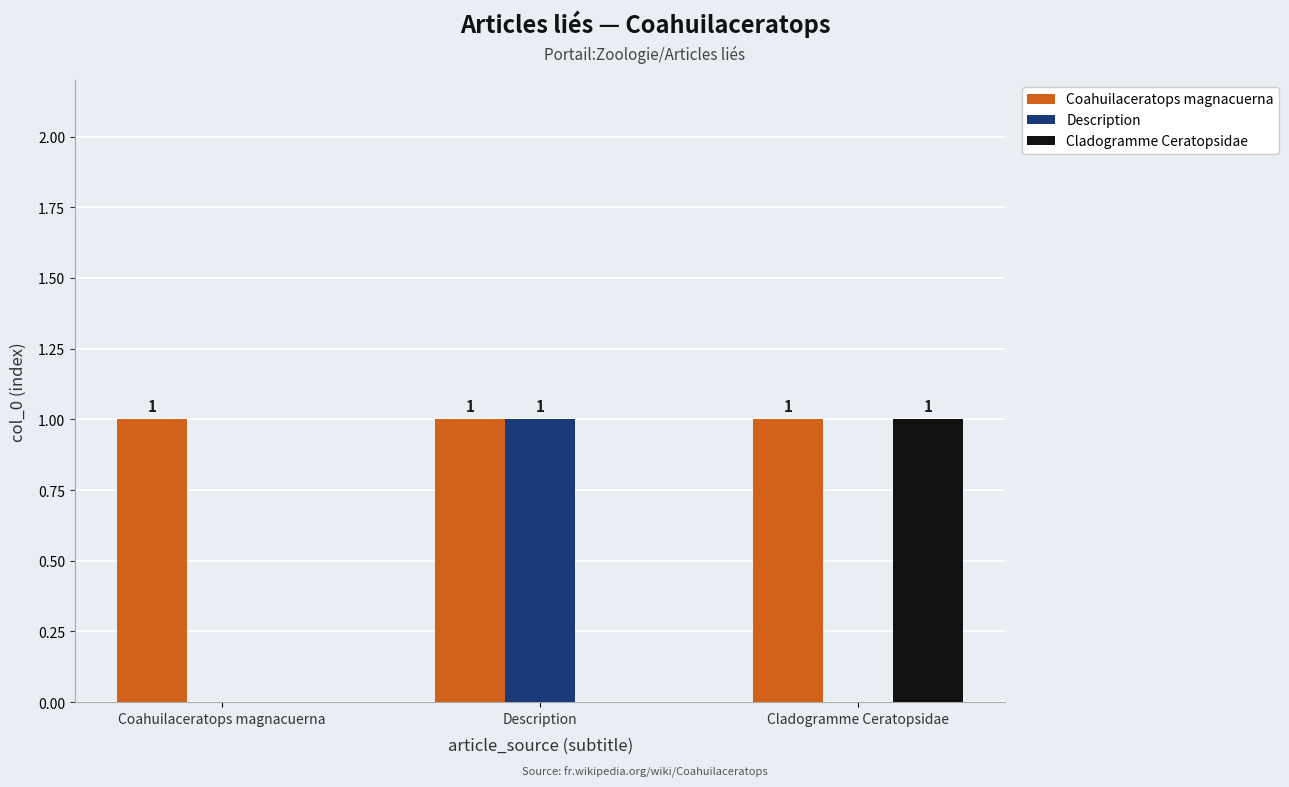

What is the spread (max minus min) of values at Coahuilaceratops magnacuerna?

1